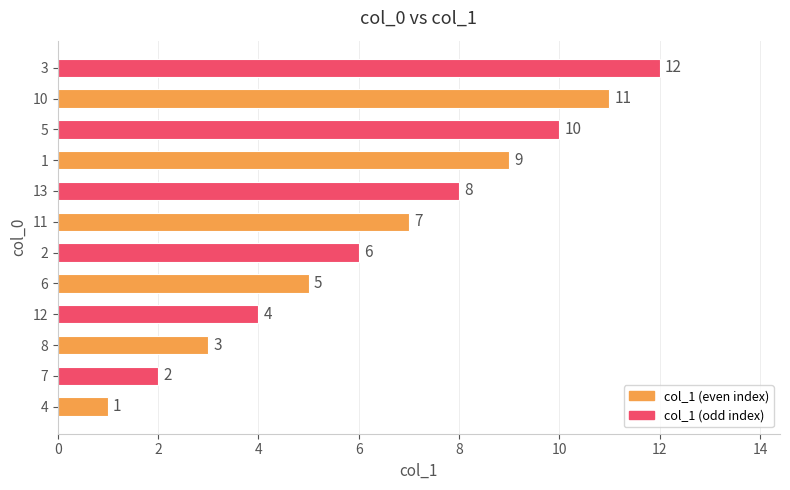

How many distinct data groups are displayed?

1